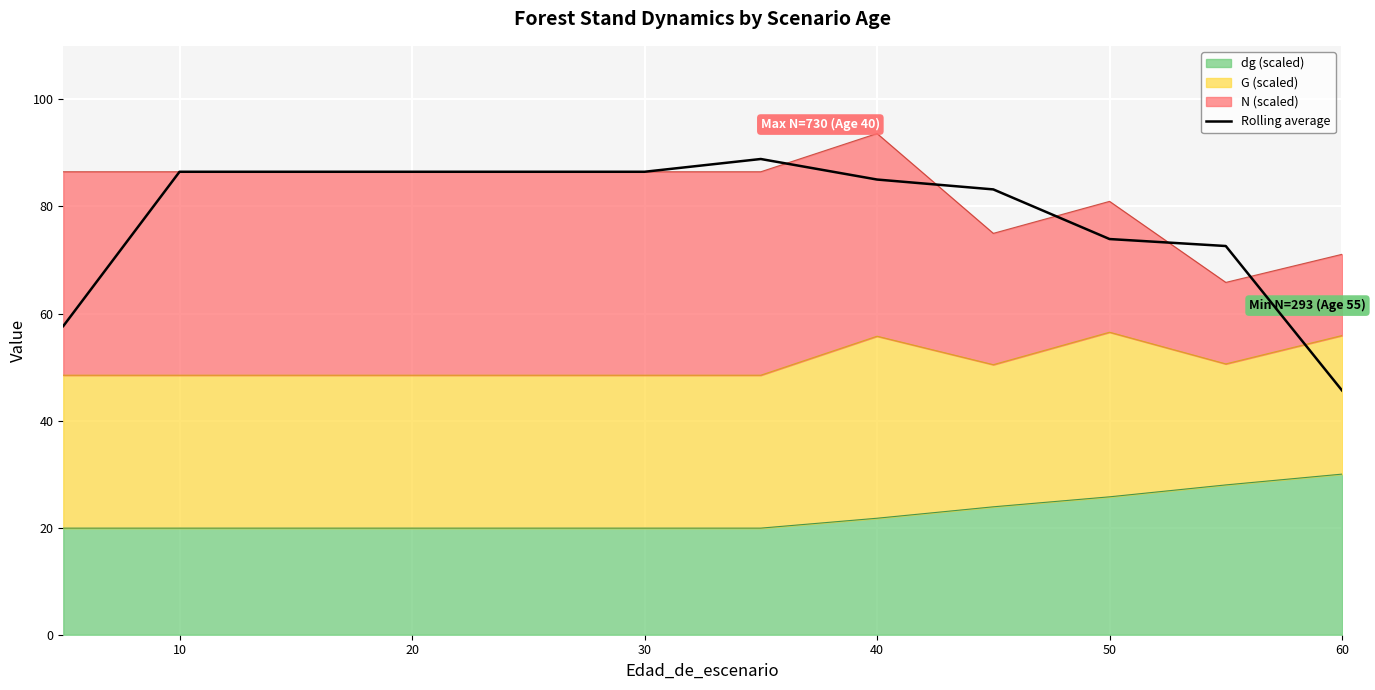

Reading left to right, transcribe all the data shown in this chart.

57.7	86.5	86.5	86.5	86.5	86.5	88.9	85.0	83.2	73.9	72.6	45.6